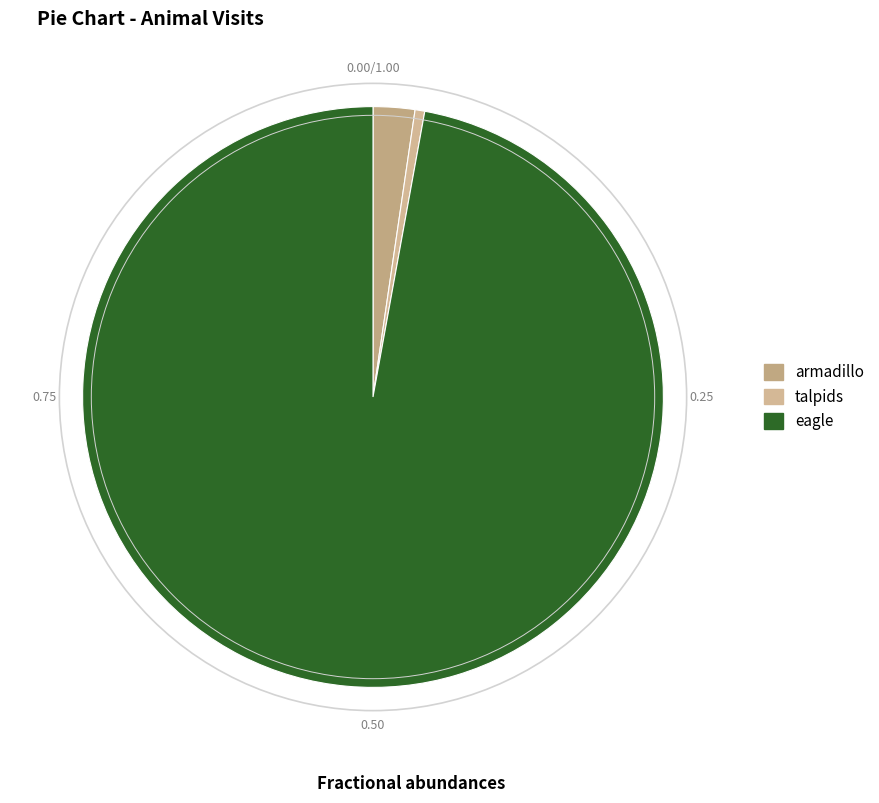

To the nearest percent, what is the difference between the largest and smallest slice percentages?

97%